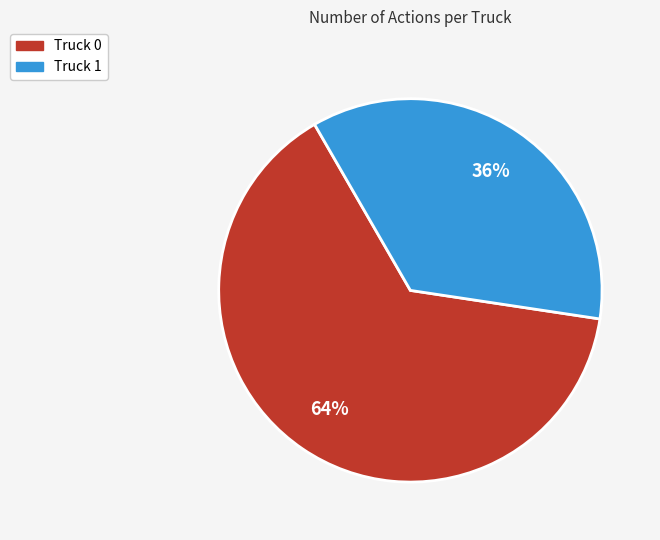

Is there a majority slice in this chart?

Yes